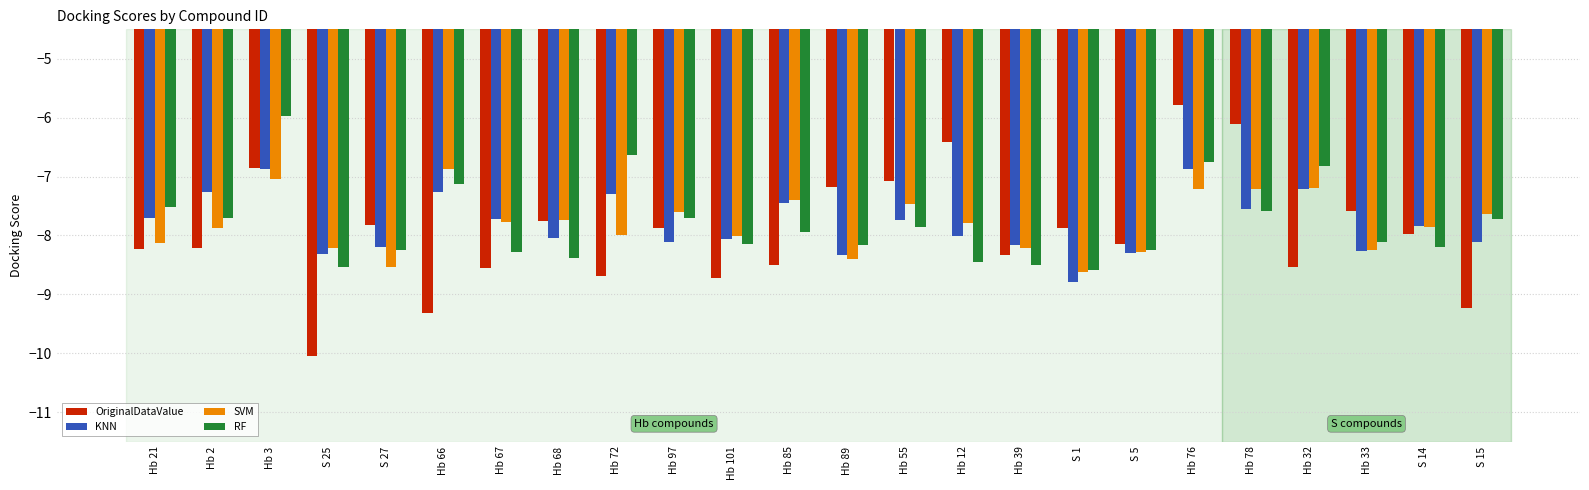

Which series has the widest spread of values?

OriginalDataValue